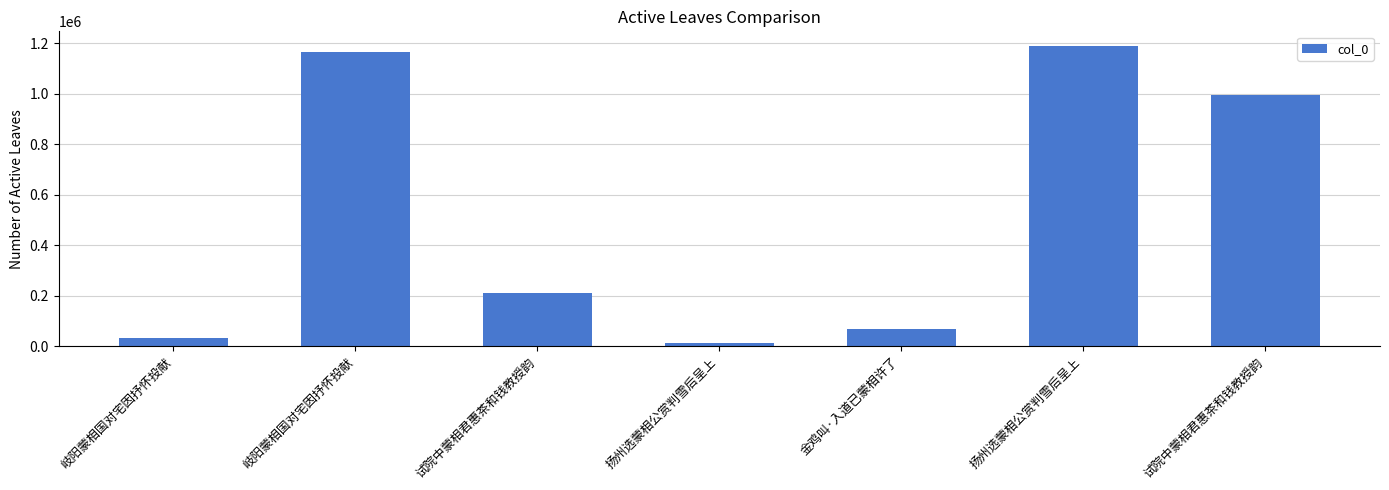

Approximately how many times larger is the value at 试院中蒙相君惠茶和钱教授韵 compared to 试院中蒙相君惠茶和钱教授韵?

0.2